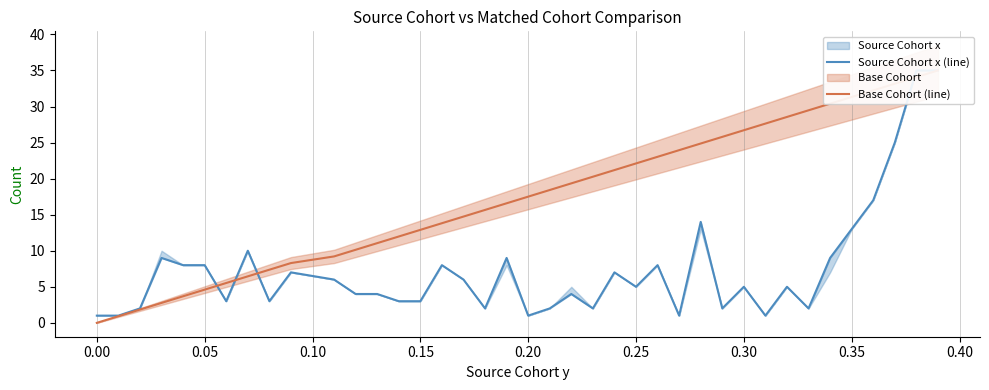

How many values in Base Cohort (line) are above zero?

38